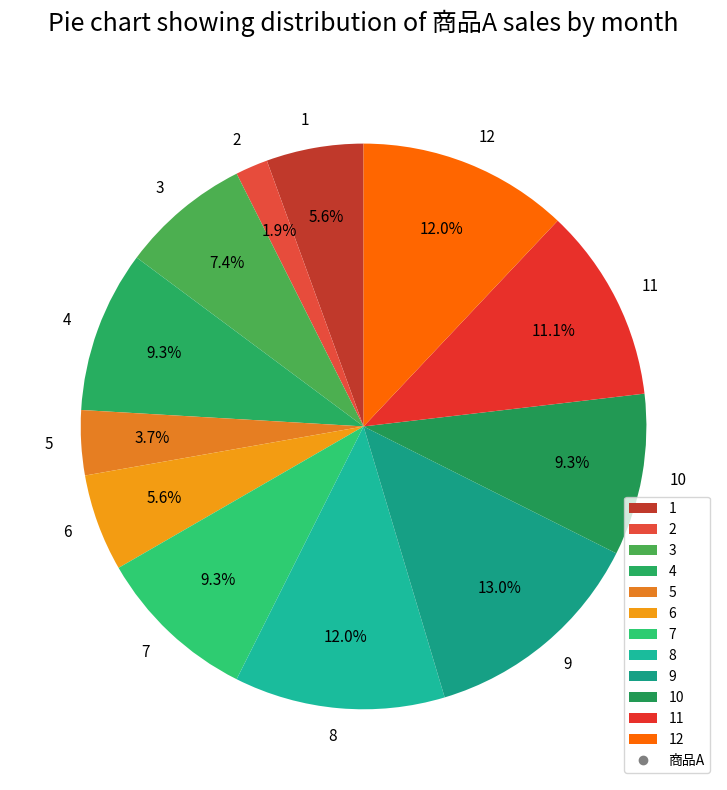

What percentage is the 2 slice, to the nearest percent?

2%